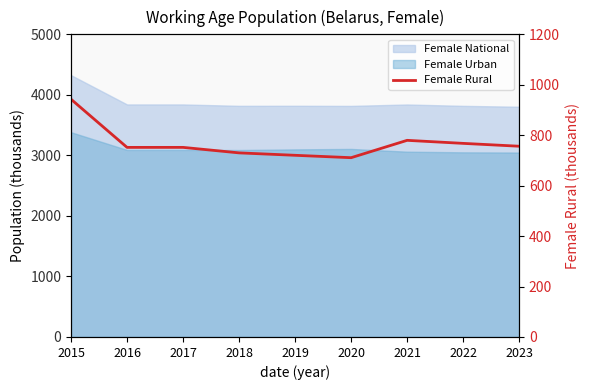

At which label is the value closest to 826?

2021